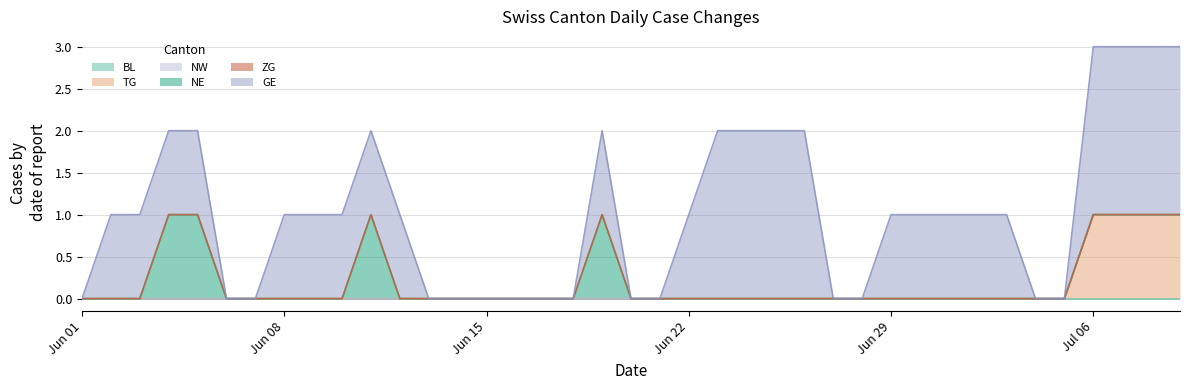

The TG series shows 1 at 2020-07-08. True or false?

True